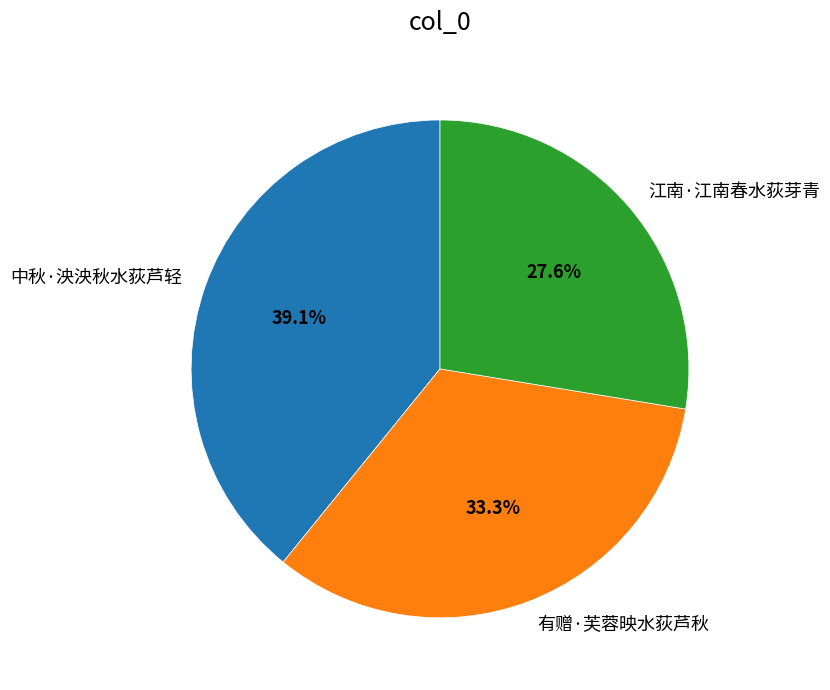

Is it true that 中秋·泱泱秋水荻芦轻 is 48% of the pie?

False